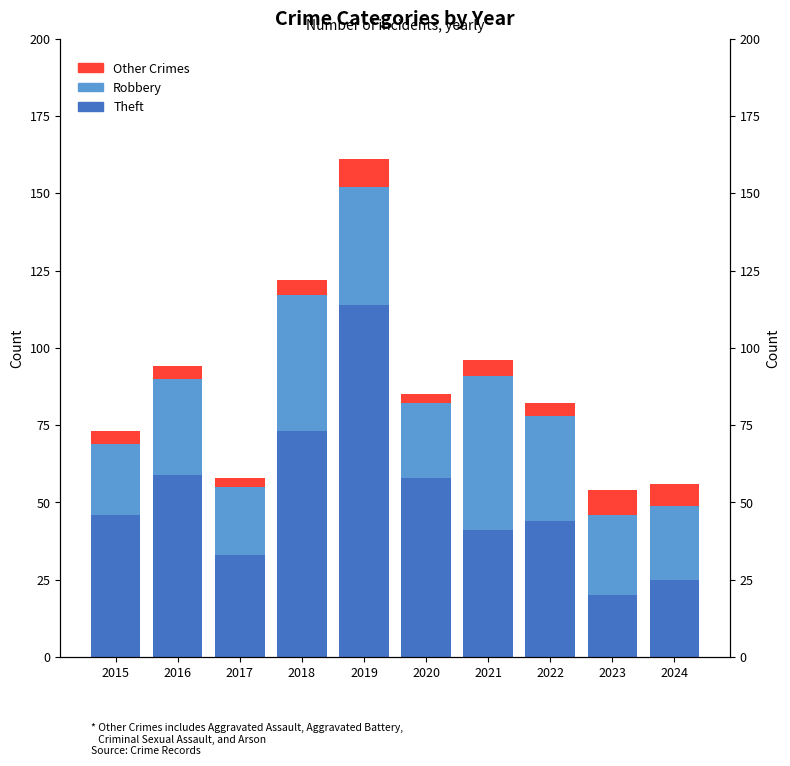

List the labels in order of Robbery value, largest first.

2021, 2018, 2019, 2022, 2016, 2023, 2020, 2024, 2015, 2017